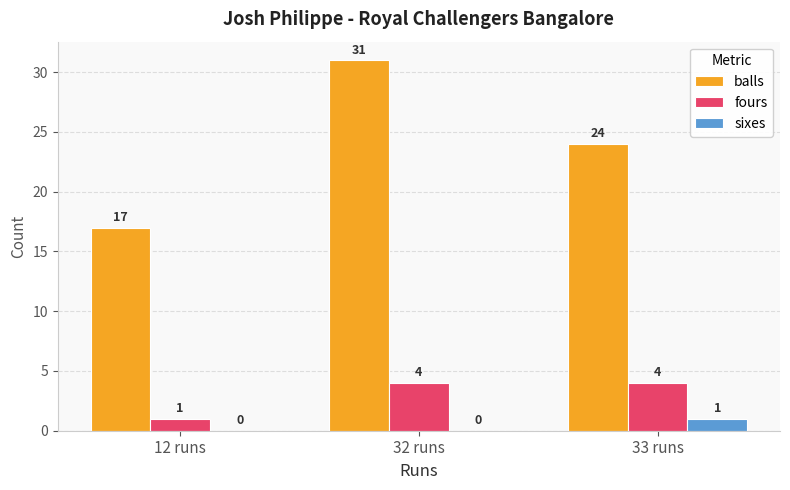

What is the maximum value shown in the chart?

31